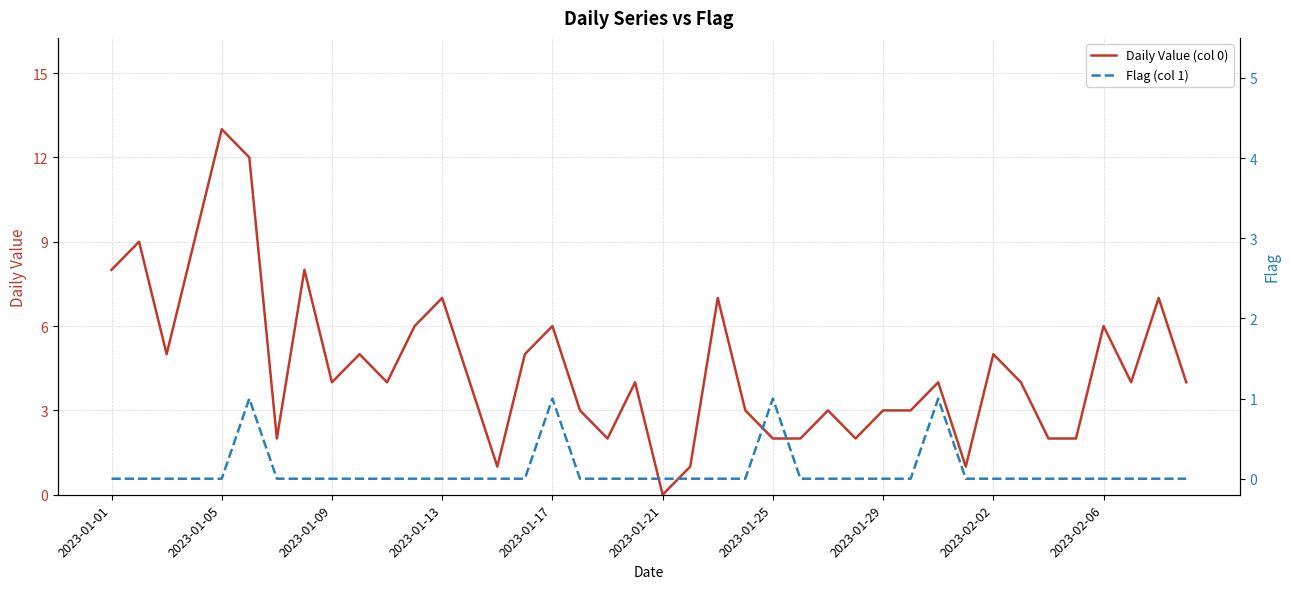

True or false: Daily Value (col 0) has more than 2 interior local peaks.

True